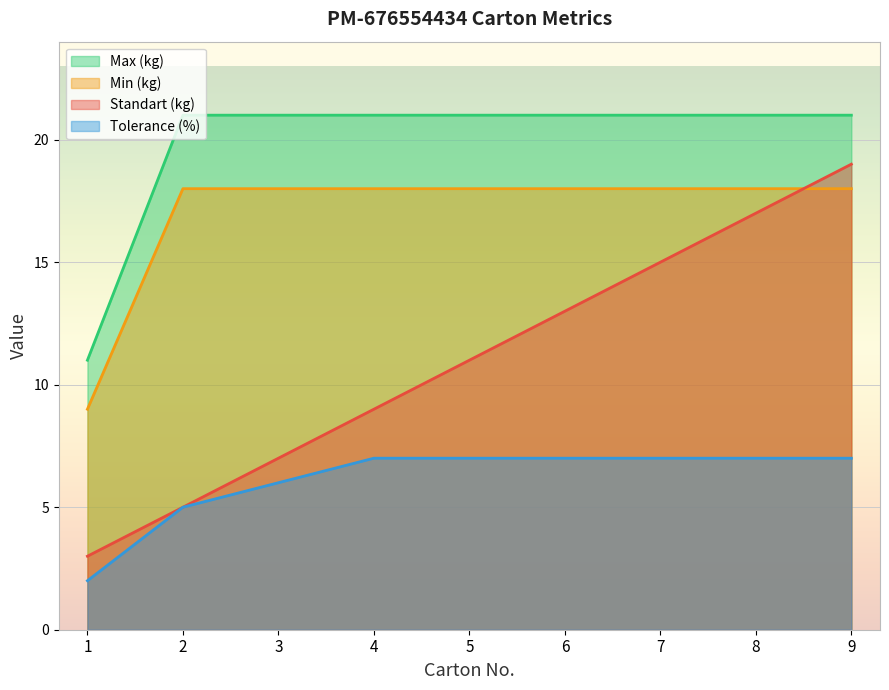

Between 6 and 5, which is larger?

6